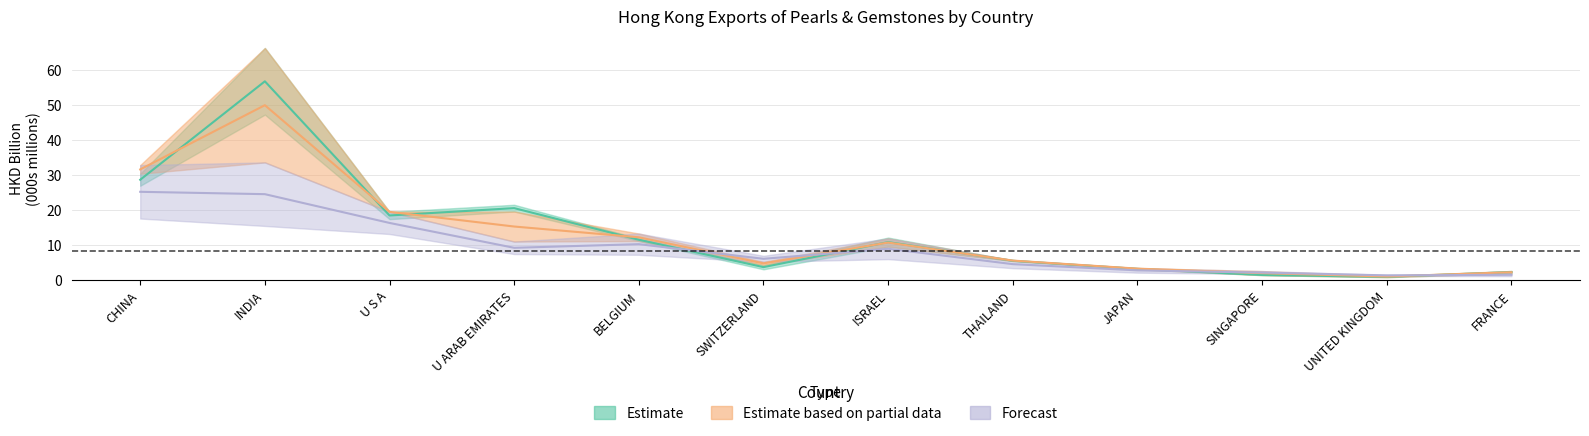

List the labels in order of 201612 value, largest first.

INDIA, CHINA, U ARAB EMIRATES, U S A, BELGIUM, ISRAEL, THAILAND, SWITZERLAND, JAPAN, FRANCE, SINGAPORE, UNITED KINGDOM